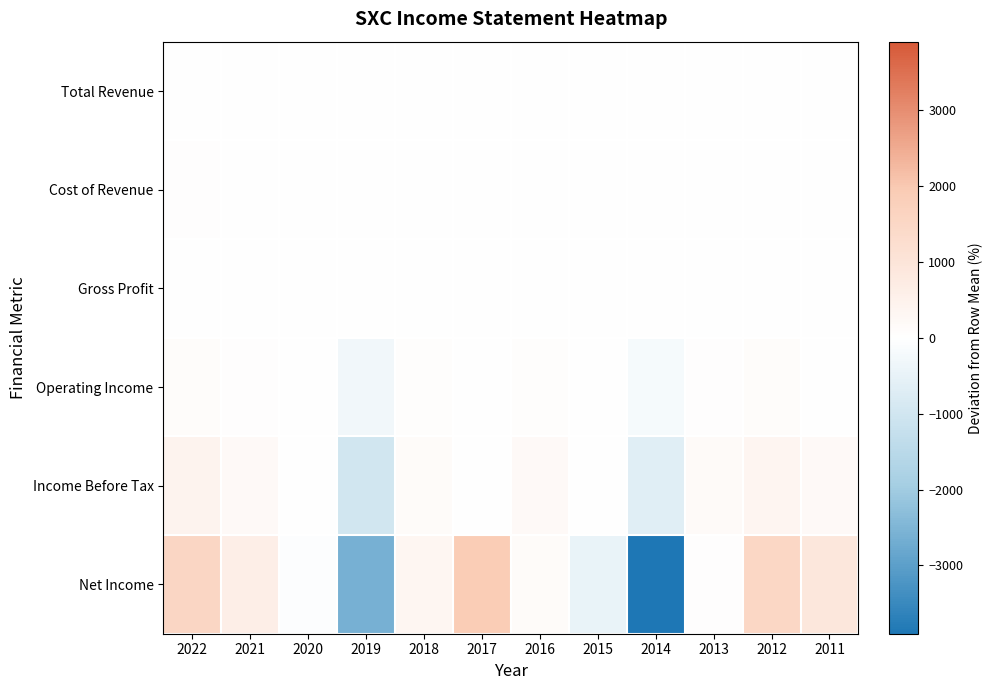

Which has a higher value, 2013 or 2021?

2013